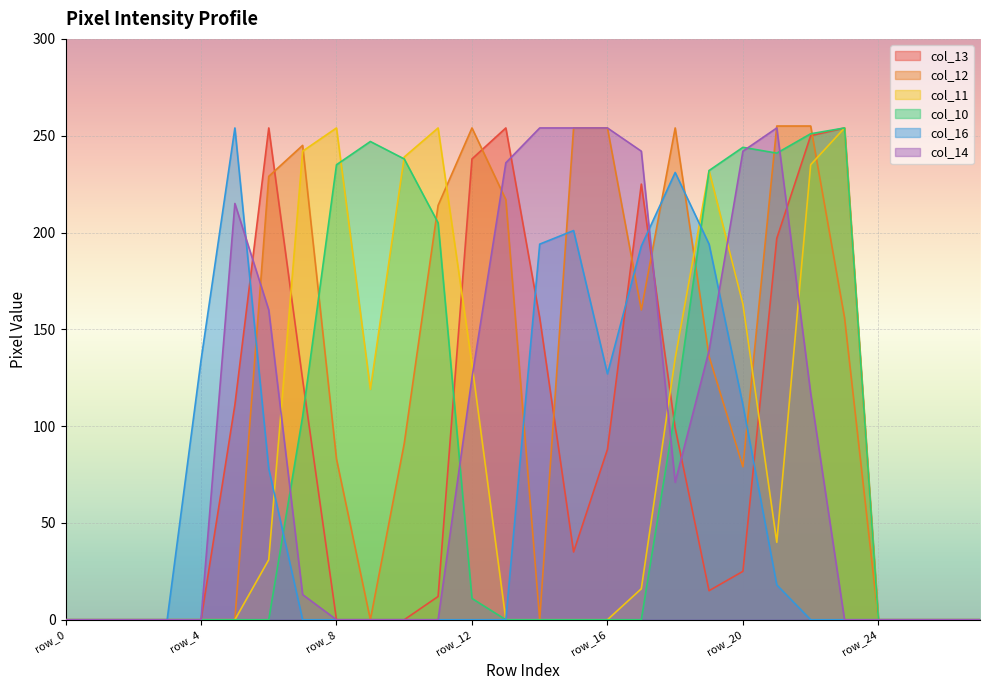

Rank the categories by col_10 value from lowest to highest.

row_0, row_1, row_2, row_3, row_4, row_5, row_6, row_13, row_14, row_15, row_16, row_17, row_24, row_25, row_26, row_27, row_12, row_7, row_18, row_11, row_19, row_8, row_10, row_21, row_20, row_9, row_22, row_23